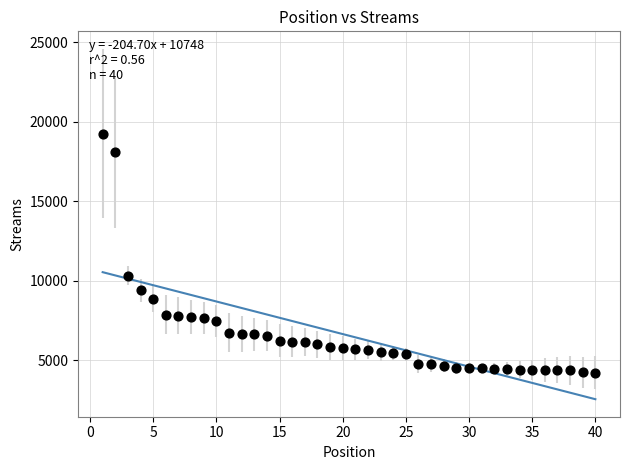

What Y value in the scatter plot is closest to 11743?

10313